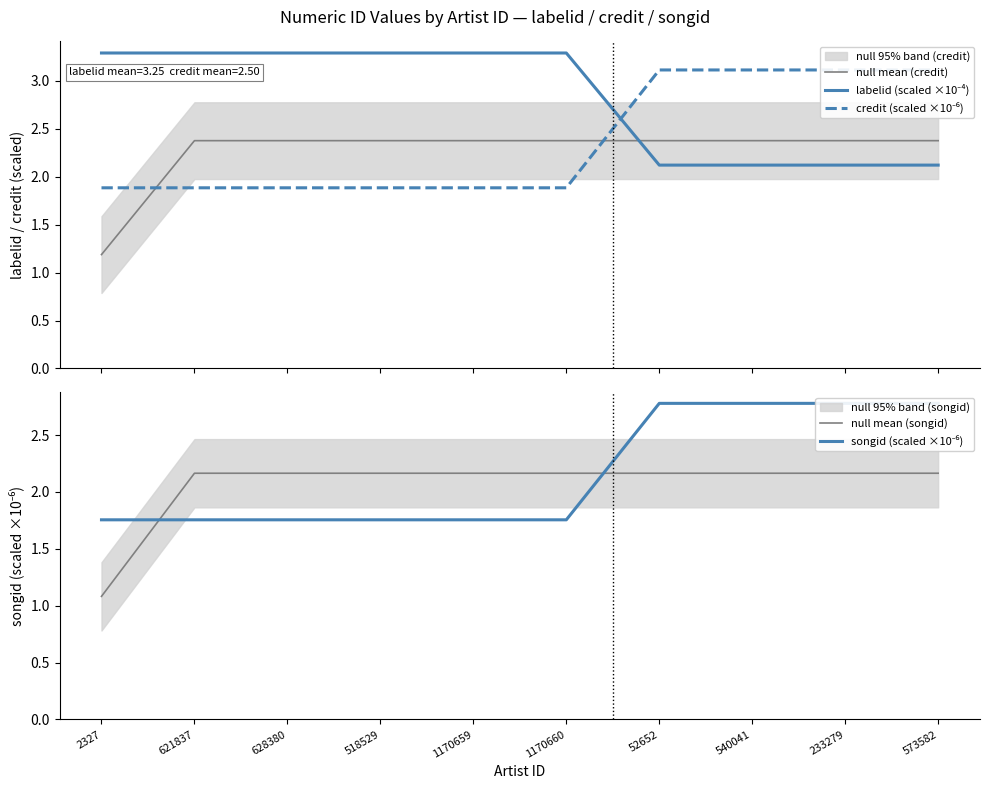

How many categories are shown in the chart?

10